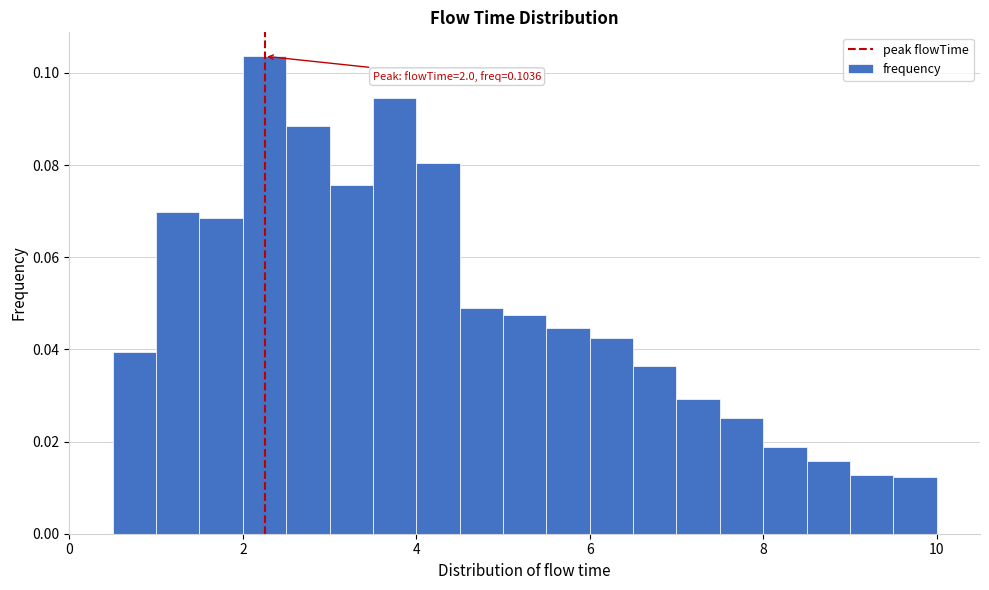

Around what value on the x-axis is the tallest bar? Give the approximate position of its centre, as read against the axis.

2.2